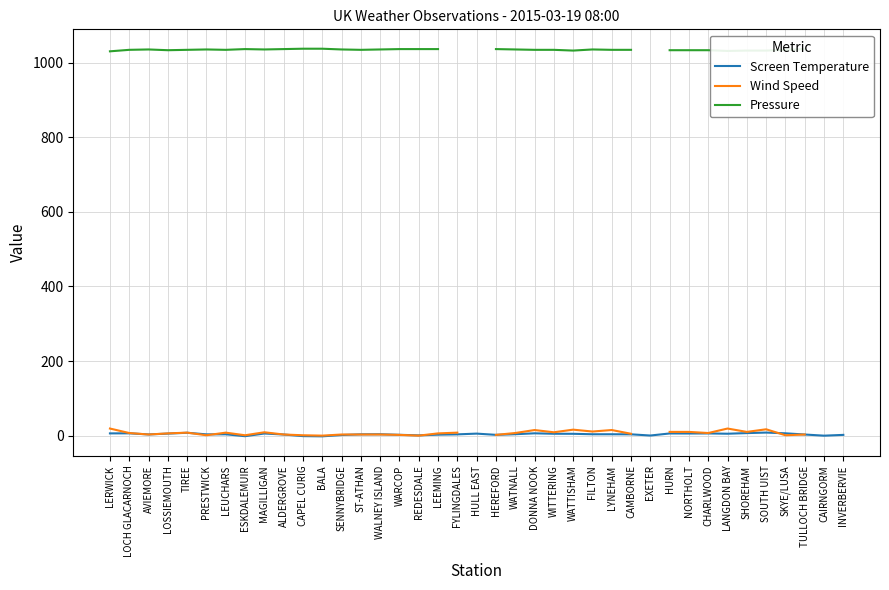

True or false: Screen Temperature and Pressure cross at least once.

False